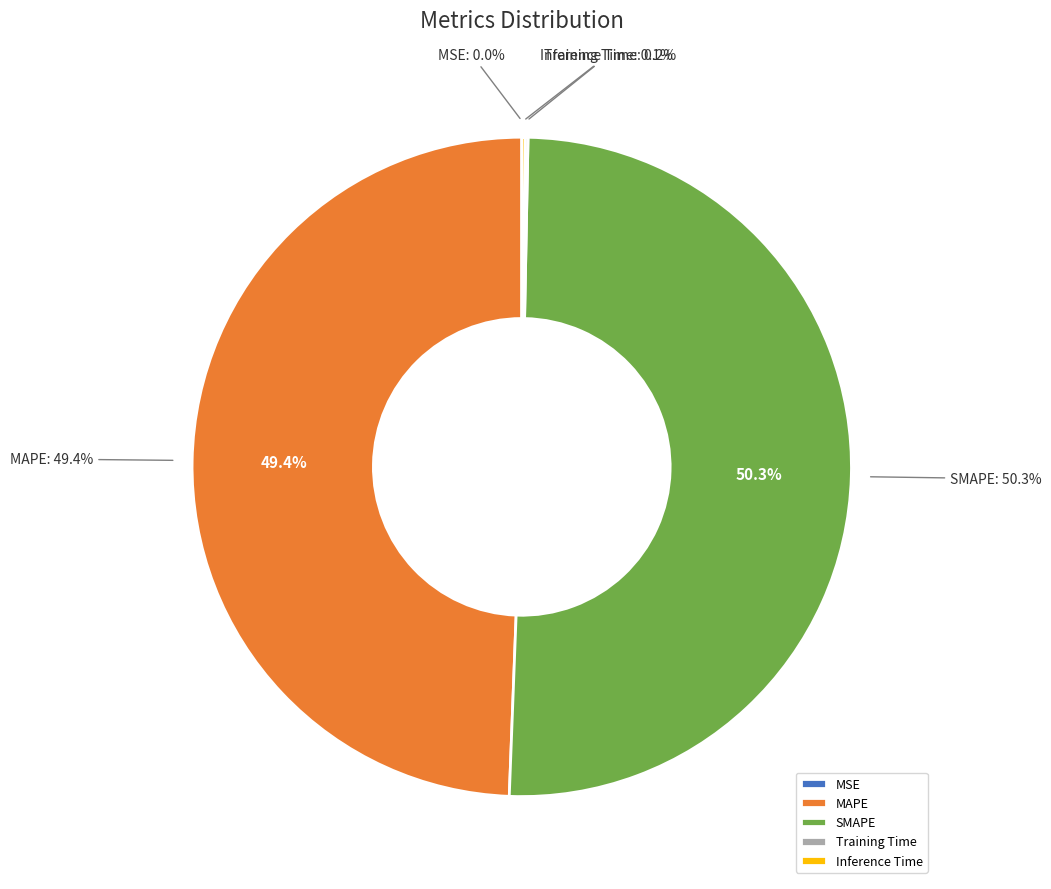

Which slice is the smallest?

MSE